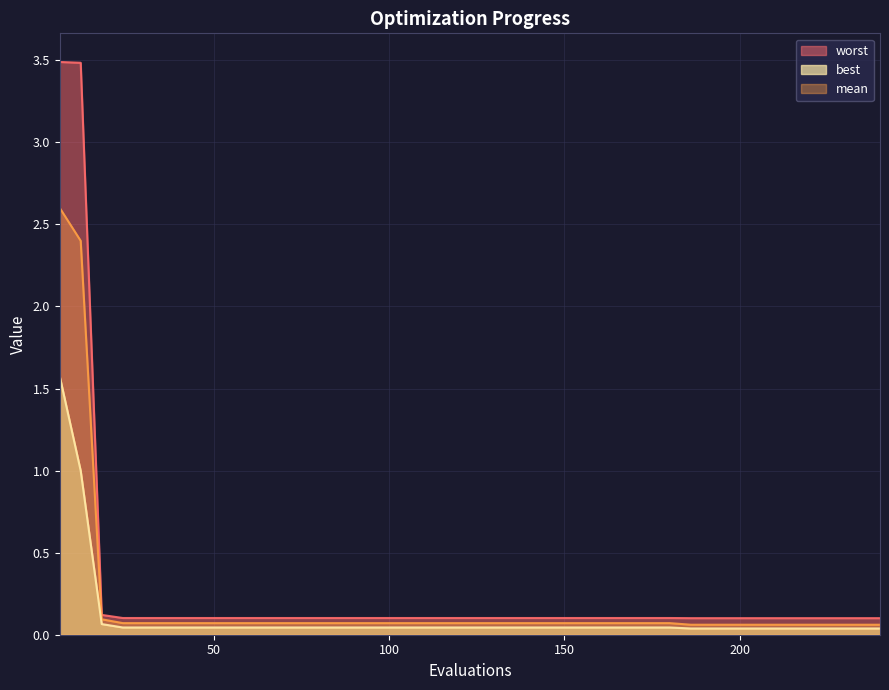

What is the spread (max minus min) of values at 90?

0.1